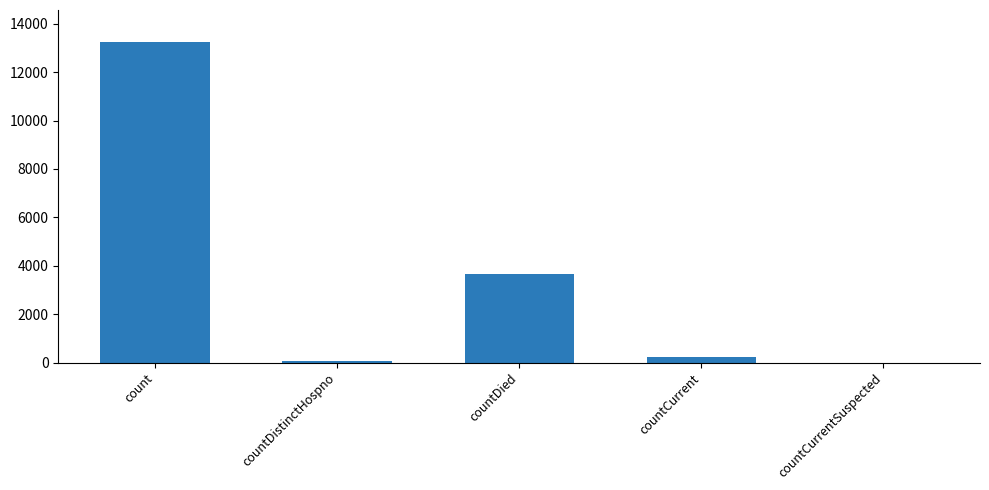

How many distinct data groups are displayed?

1